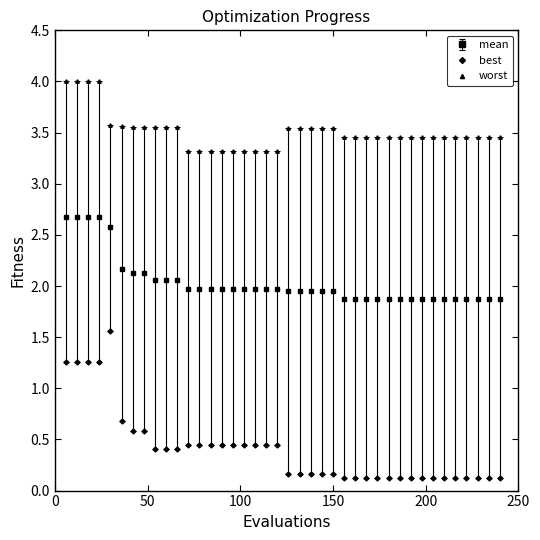

List the series in order of their overall mean, highest first.

worst, mean, best